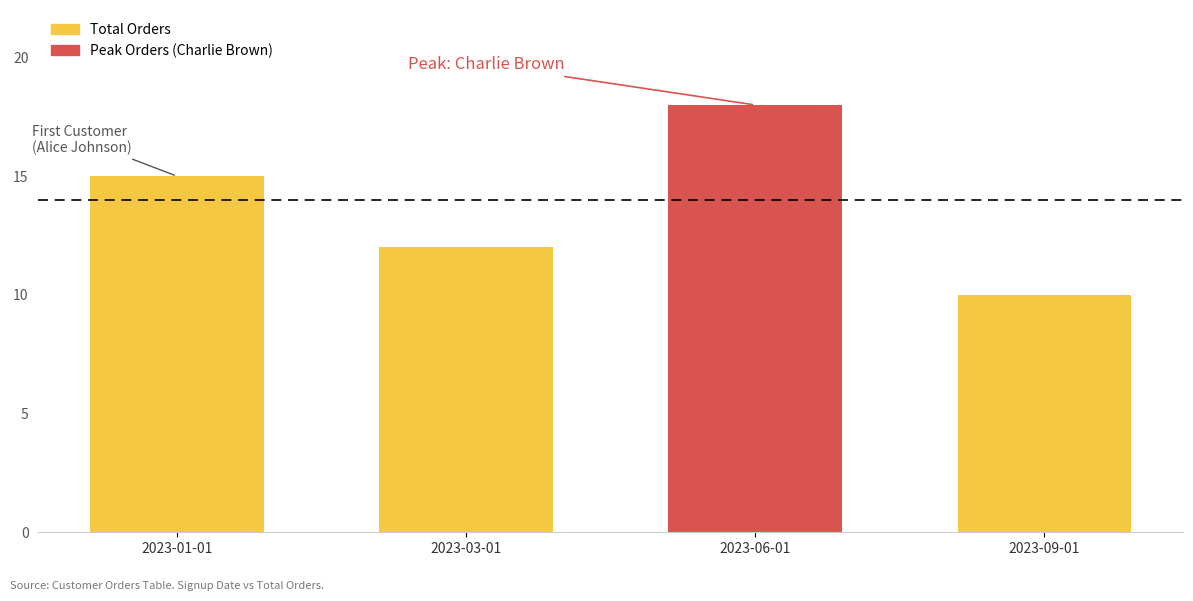

What is the value of the 3rd bar from the left?

18